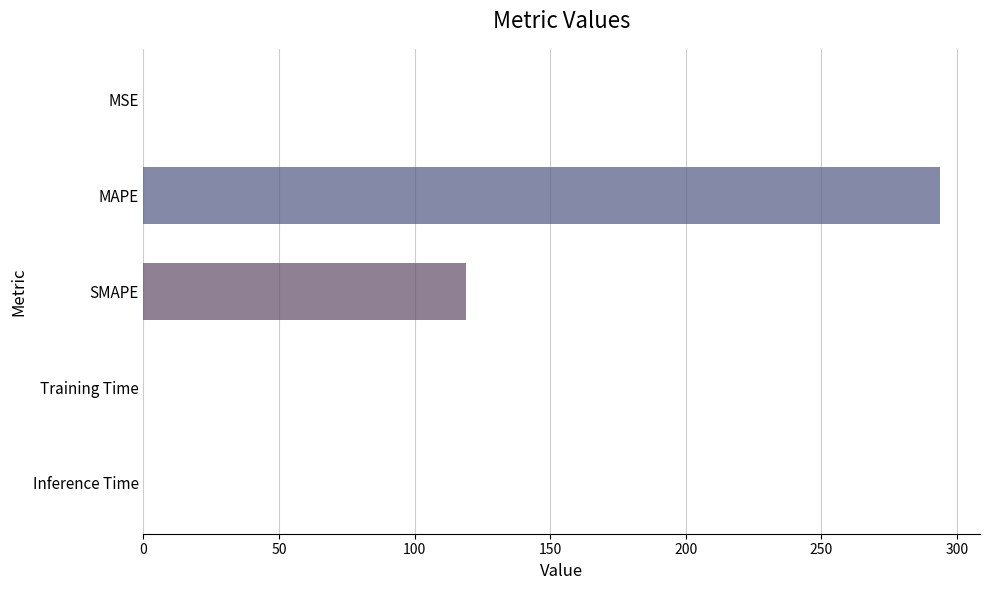

The chart shows a value of 0.0 at Inference Time. True or false?

True